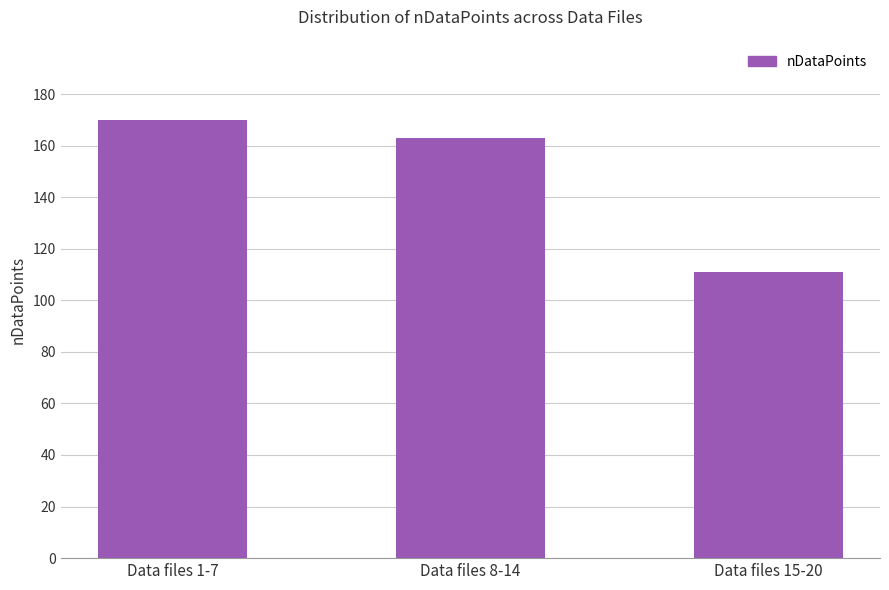

Where does the data first go above 163?

Data files 1-7